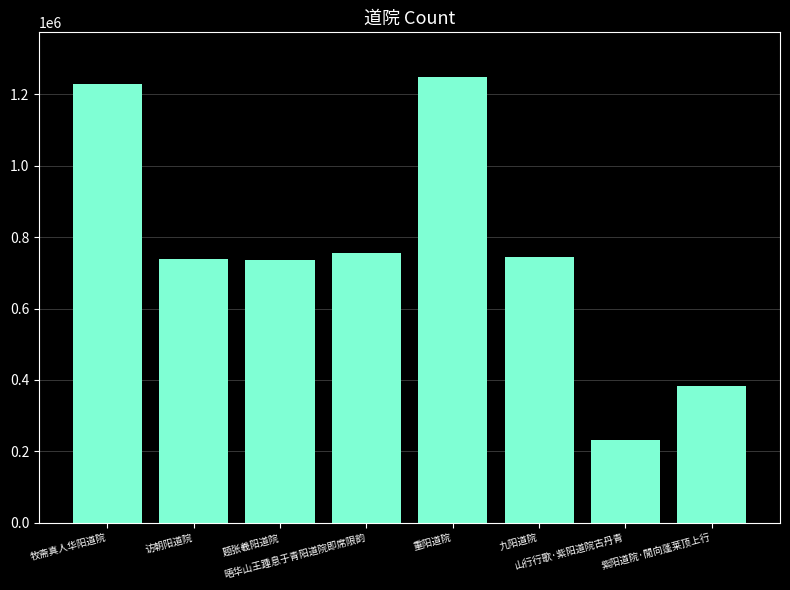

Are the bars grouped side by side (vs. stacked)?

No